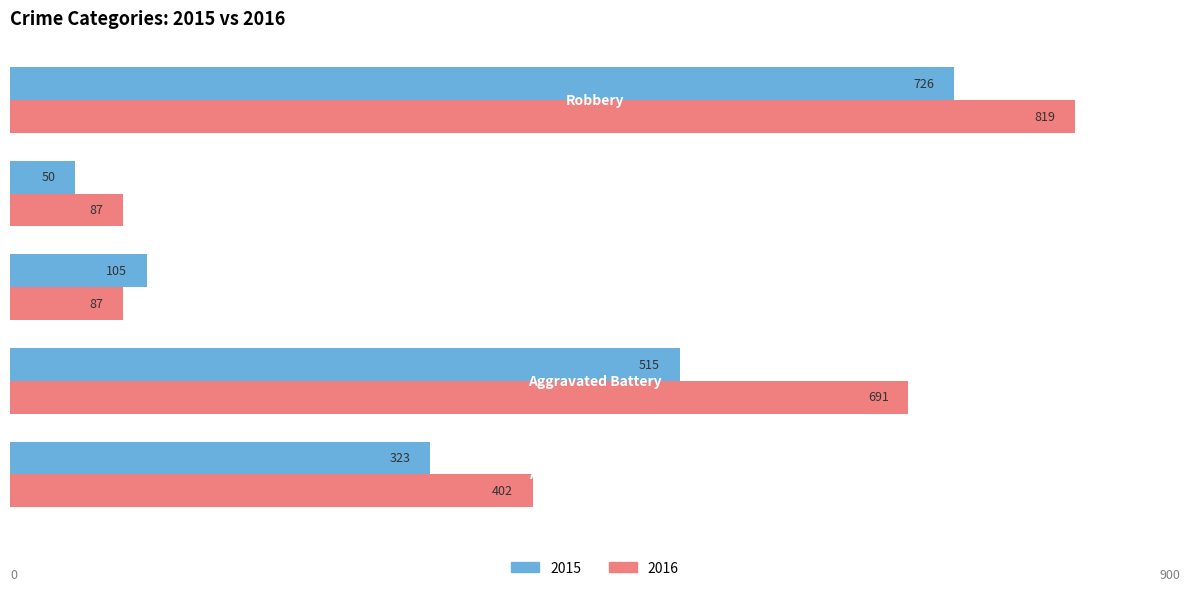

How many 2016 values are between 87 and 691?

4